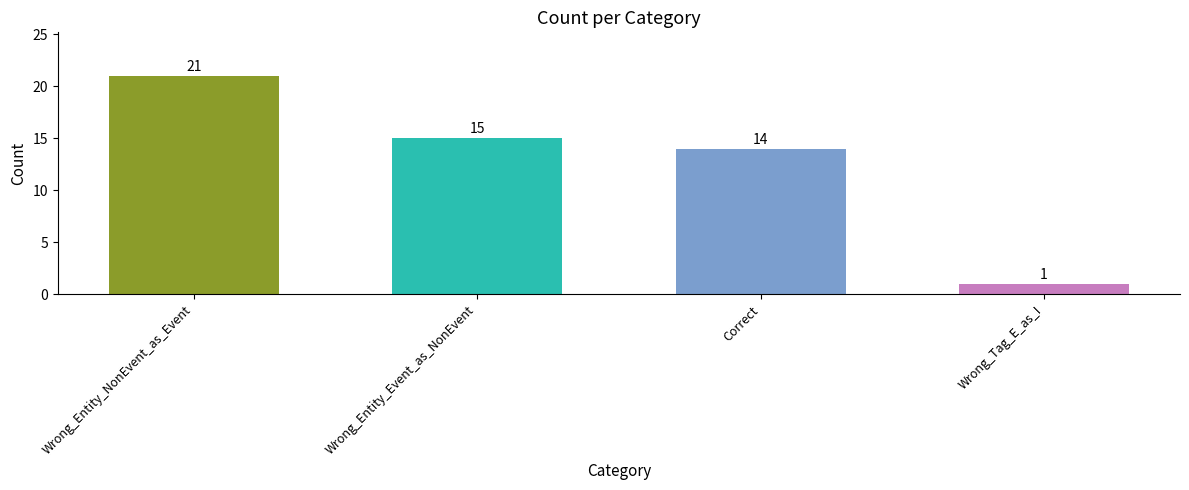

How many values are below 15?

2